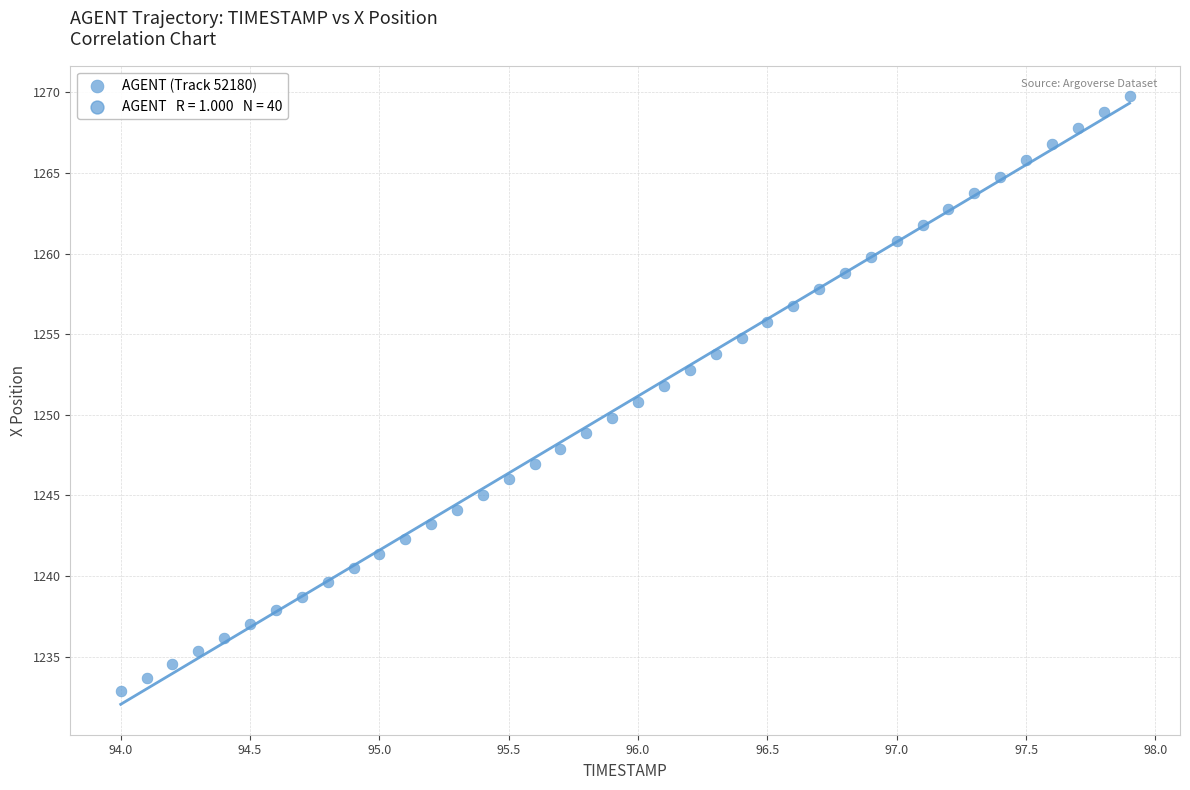

What is the range of X values (max minus min)?

3.9